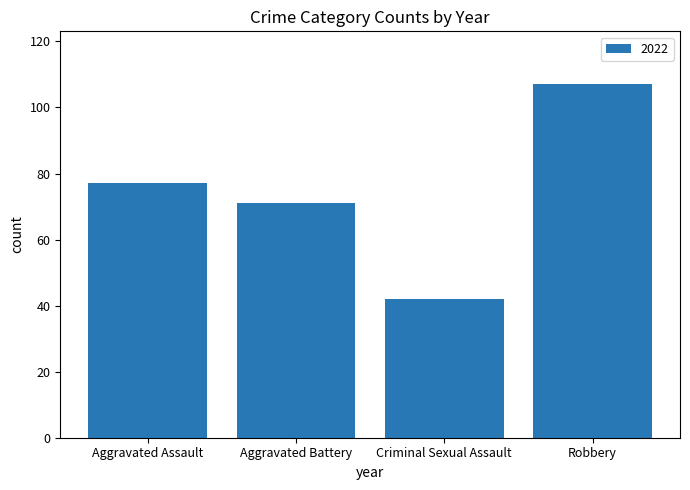

At which category does the chart reach its minimum across all series?

Criminal Sexual Assault